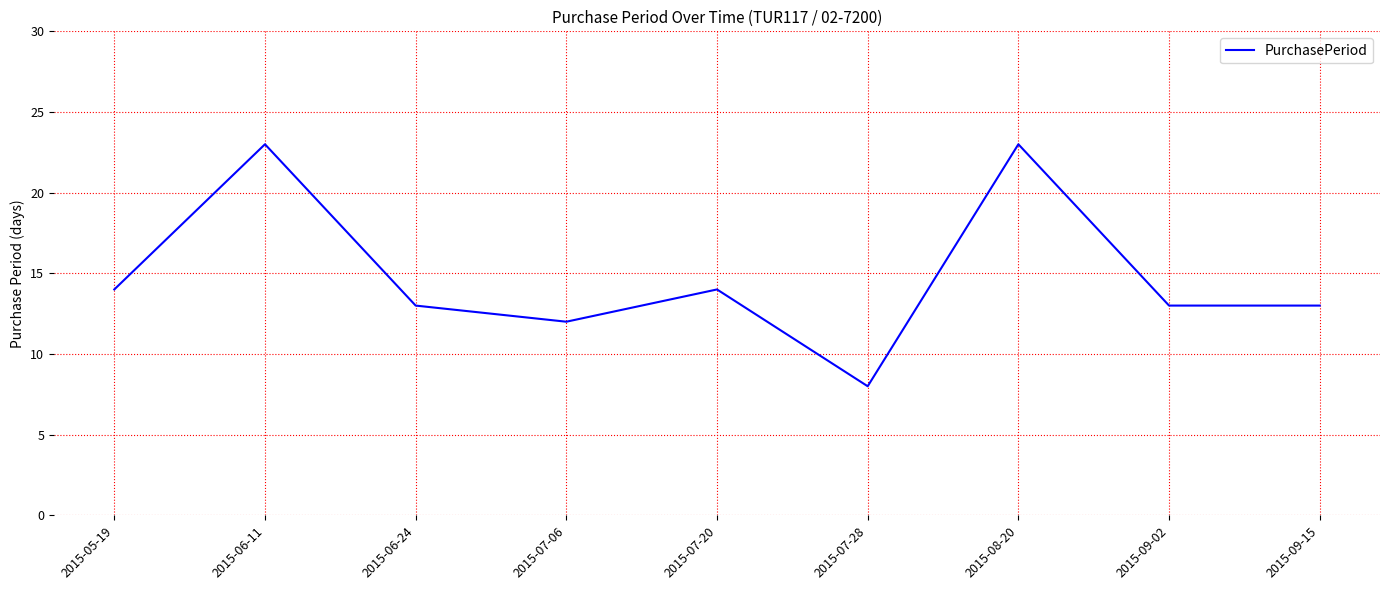

What is the maximum value shown in the chart?

23